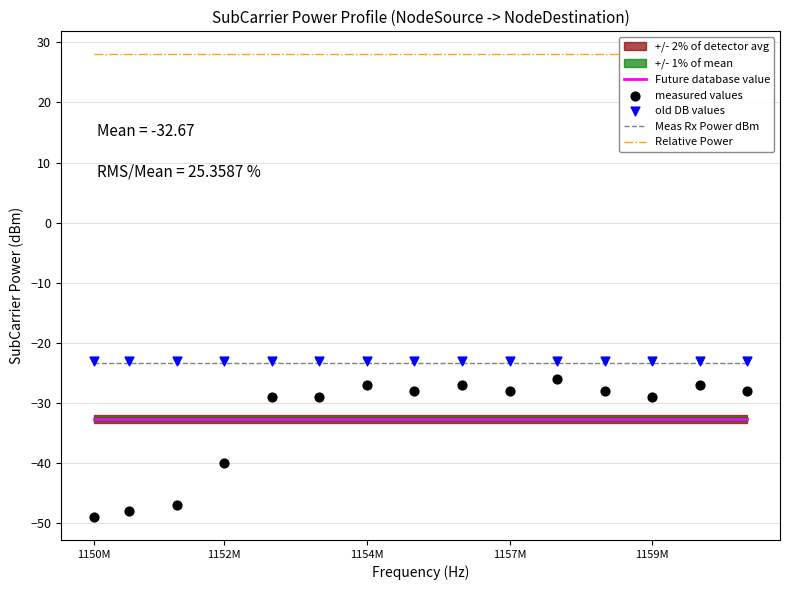

Which series reaches the minimum Y coordinate?

measured values